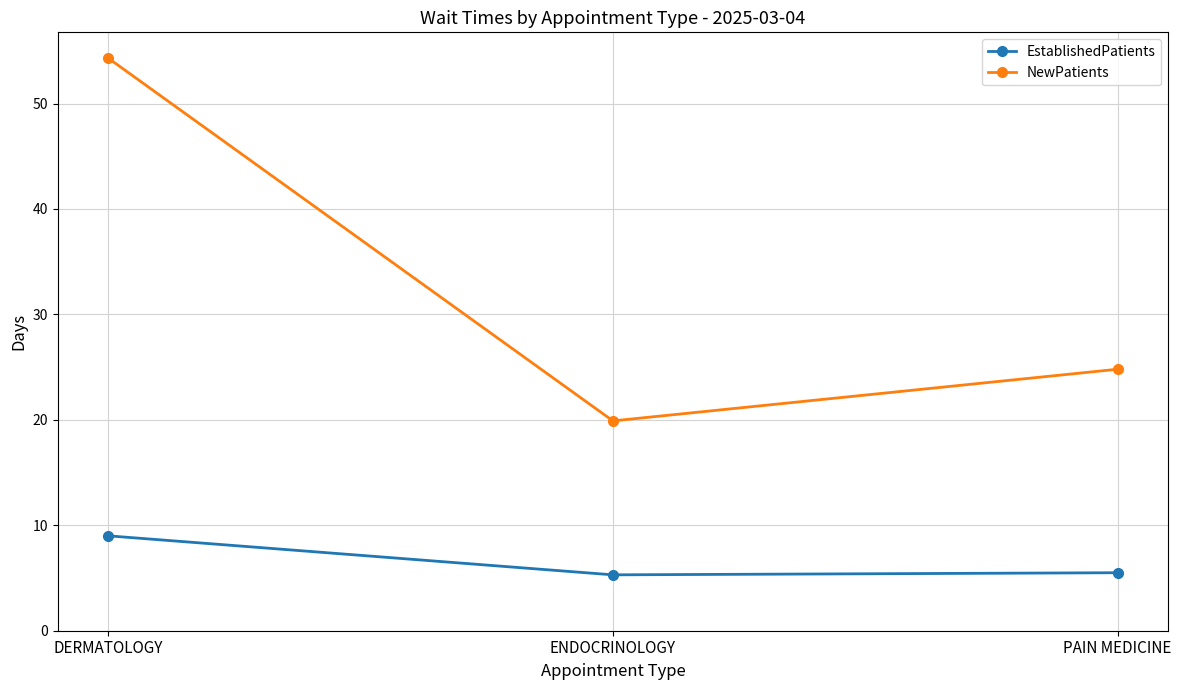

What is the sum of the NewPatients values at DERMATOLOGY and ENDOCRINOLOGY?

74.2